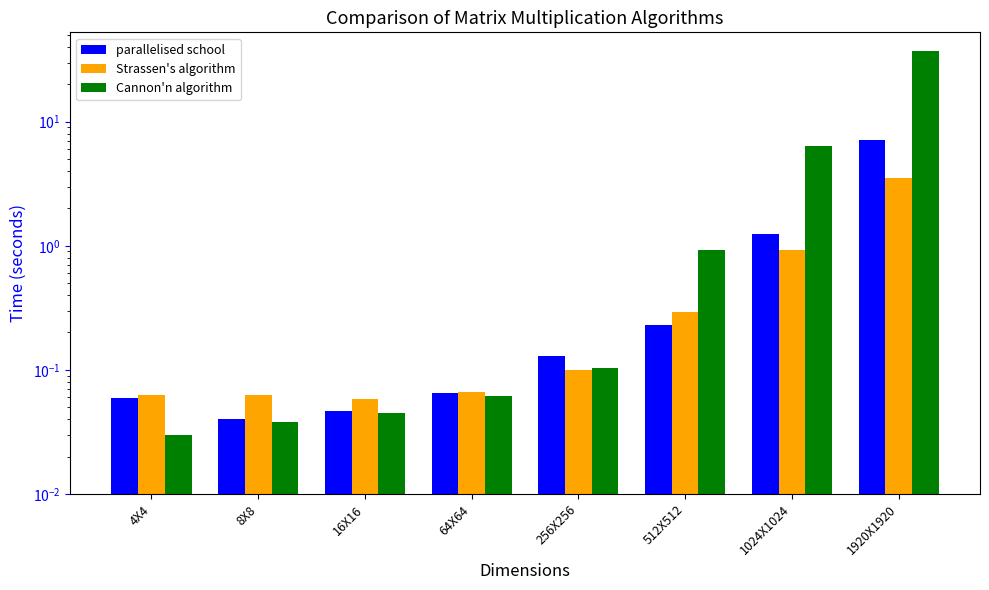

List the series in order of their peak value, highest first.

Cannon'n algorithm, parallelised school, Strassen's algorithm